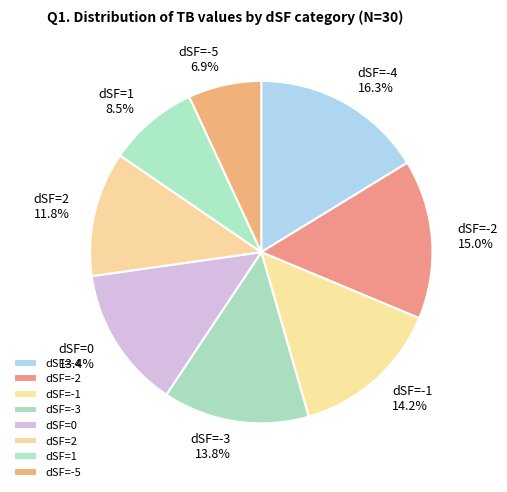

What is the ratio of the value at dSF=0 to the value at dSF=1?

1.6